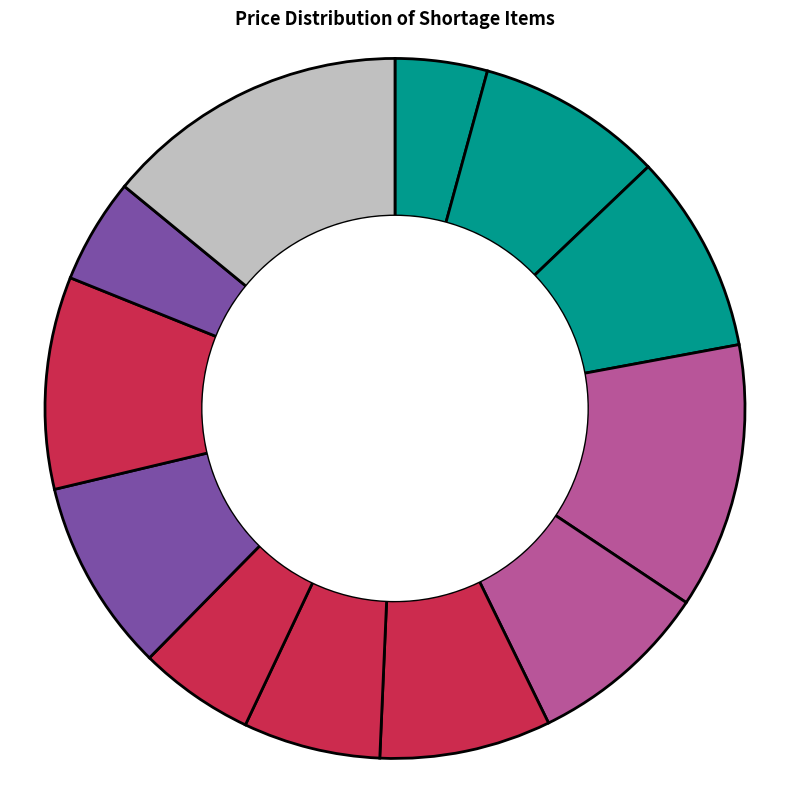

What is the largest slice in the pie chart?

CAL-HEPARINE 5000 I.U. 3 AMP